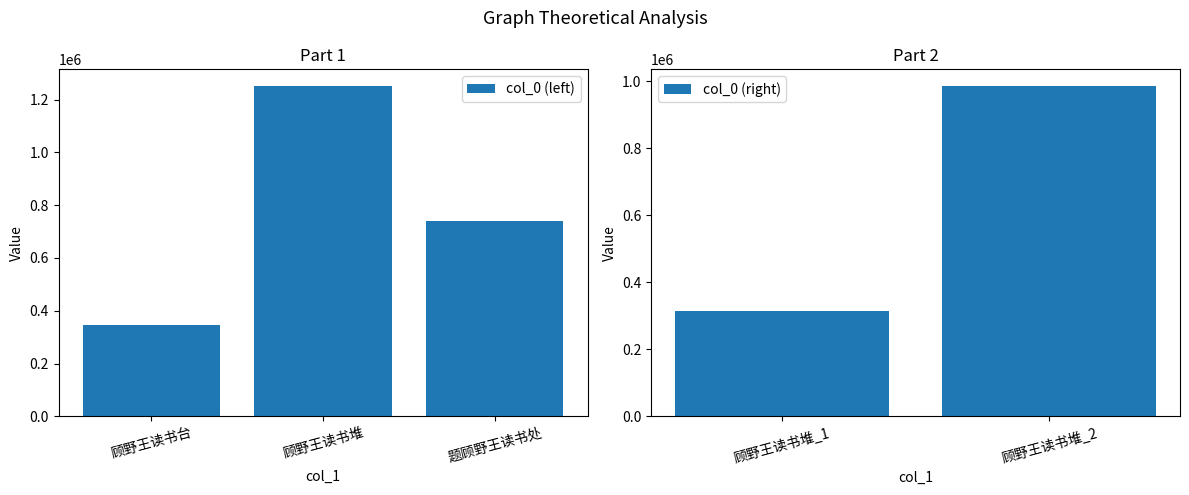

Rank the categories by value from highest to lowest.

顾野王读书堆, 顾野王读书堆, 题顾野王读书处, 顾野王读书台, 顾野王读书堆